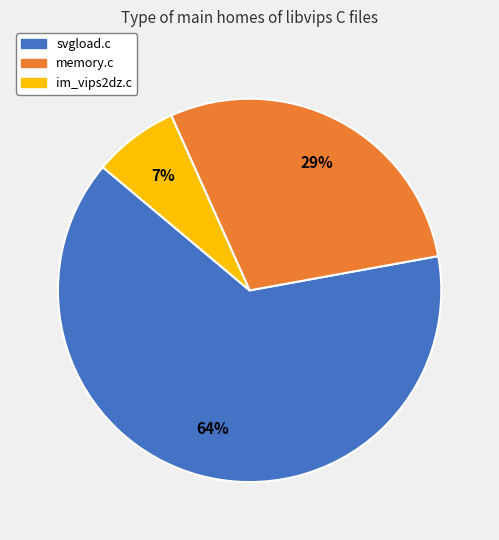

Which category has the biggest portion of the pie?

svgload.c